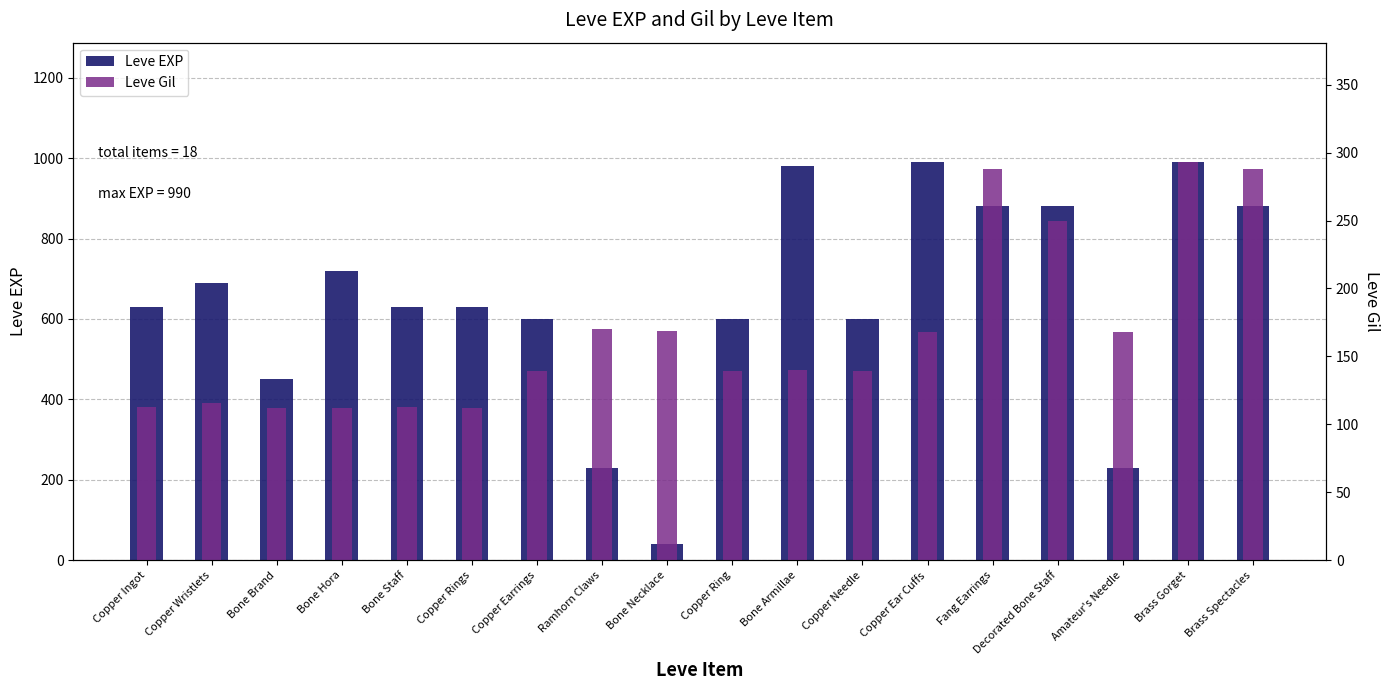

Rank the series by their average value, from highest to lowest.

Leve EXP, Leve Gil